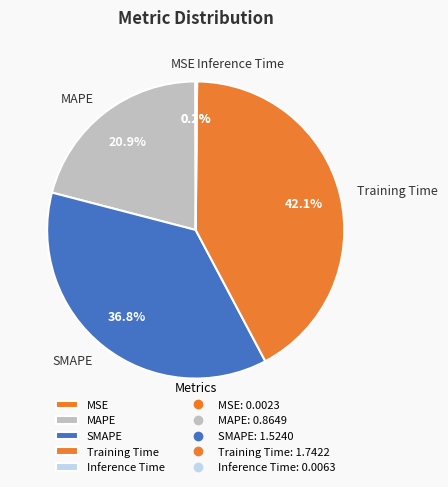

Which category has the biggest portion of the pie?

Training Time